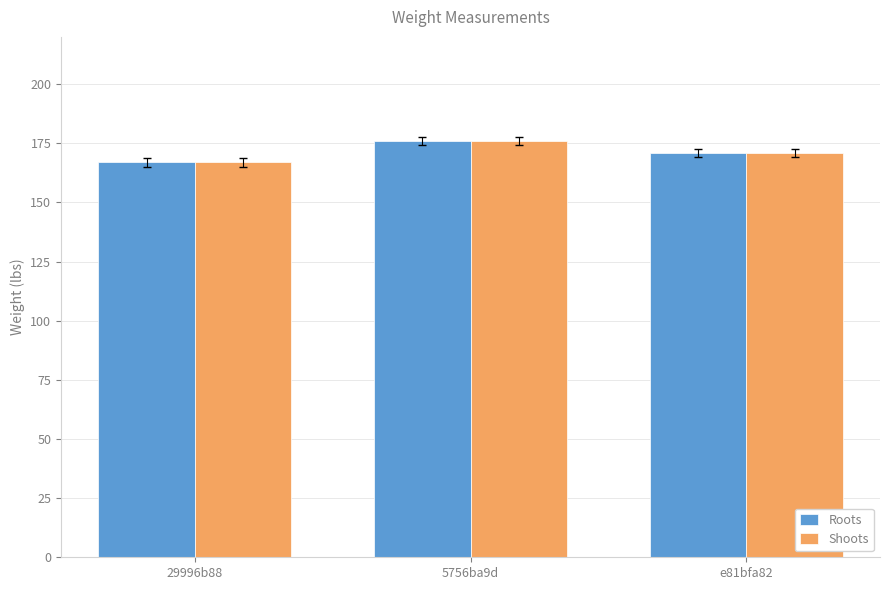

At which category is the sum across all series the highest?

5756ba9d